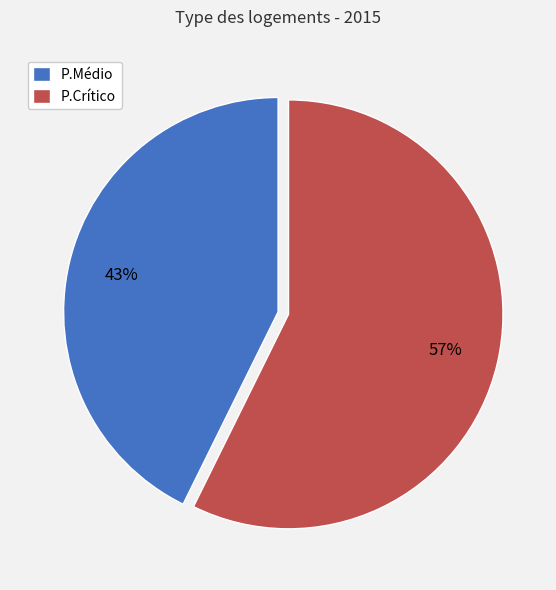

What is the ratio of the value at P.Crítico to the value at P.Médio?

1.3